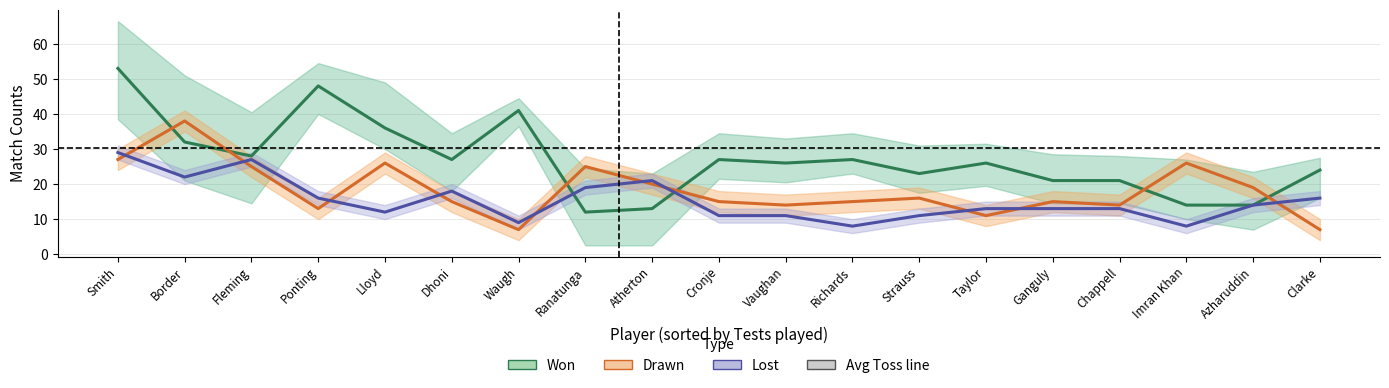

At which category does Drawn reach its first local valley?

Ponting